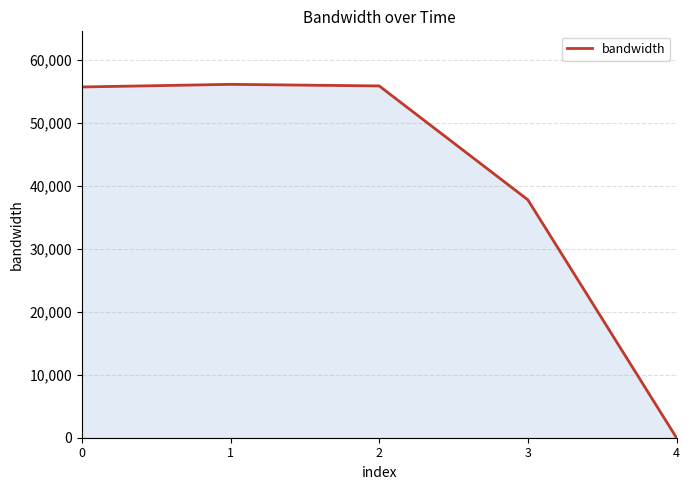

What is the maximum value shown in the chart?

56137.4